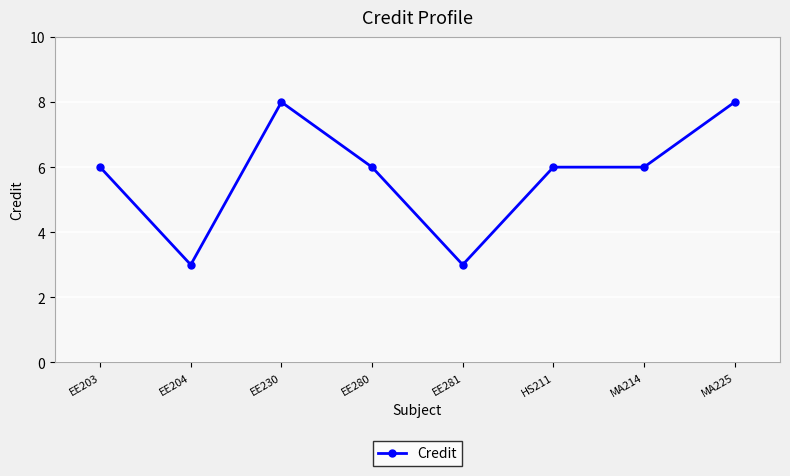

At which category does the data reach its first local peak?

EE230